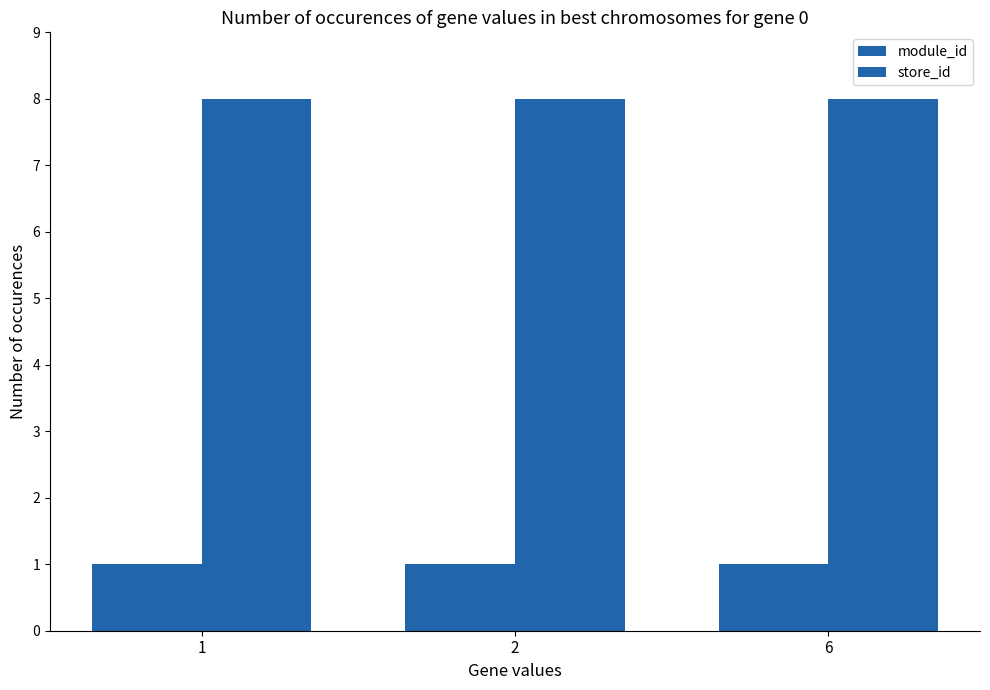

How many bars are there in total?

6